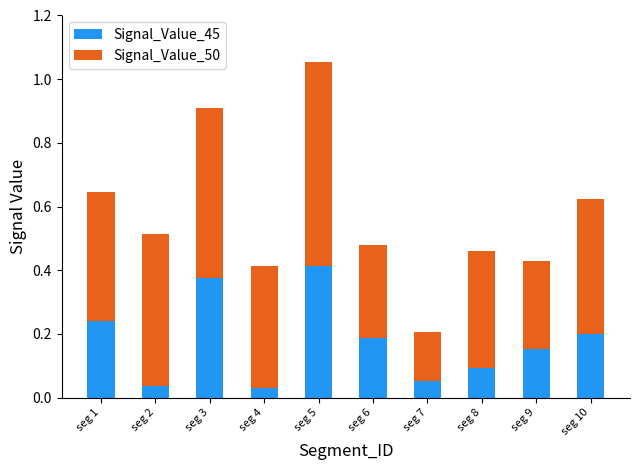

What is the sum of all Signal_Value_45 values?

1.8